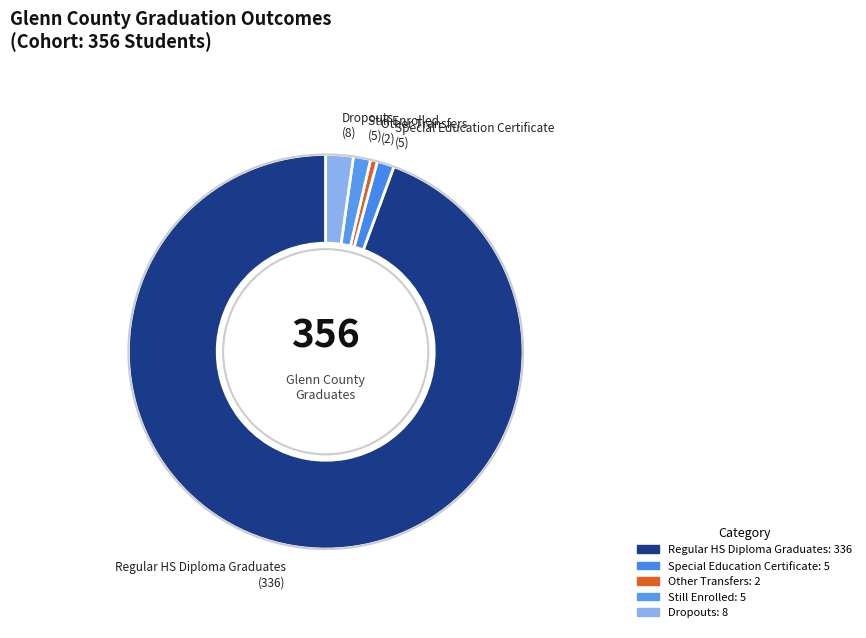

Count the number of slices in the pie.

5